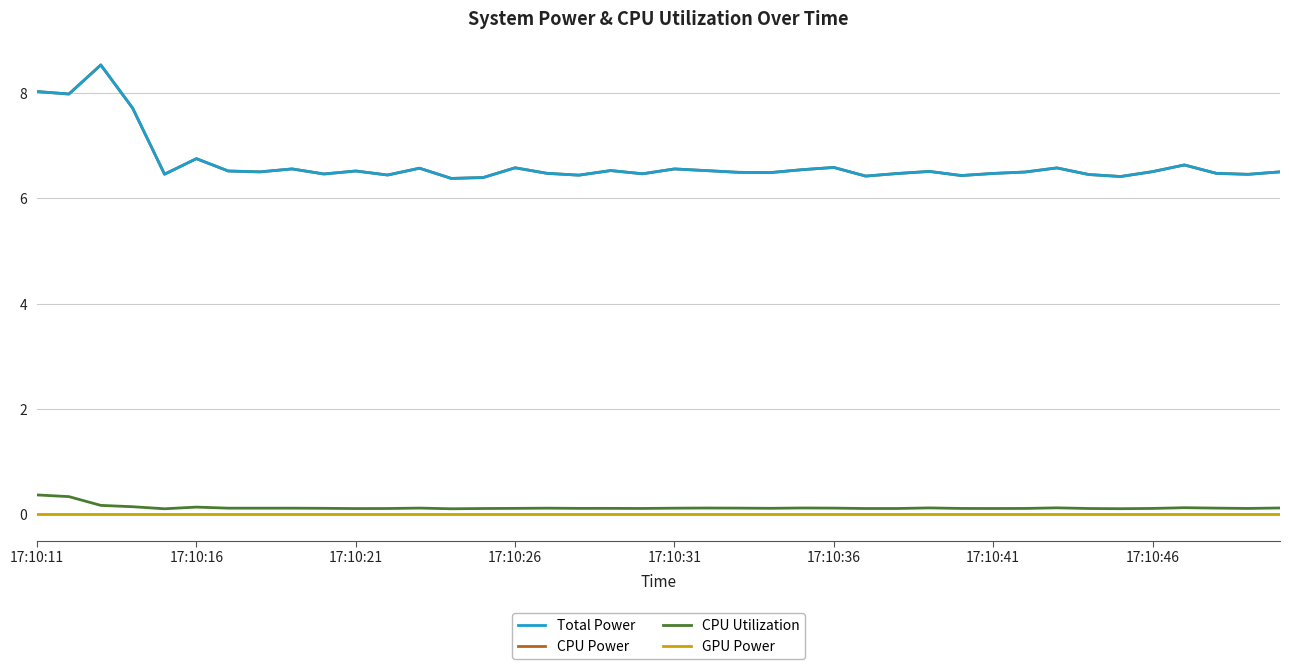

Does the chart have visible grid lines?

Yes